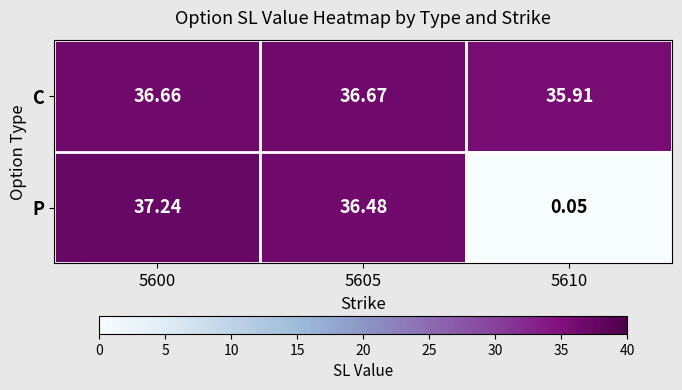

Which series has the widest spread of values?

P